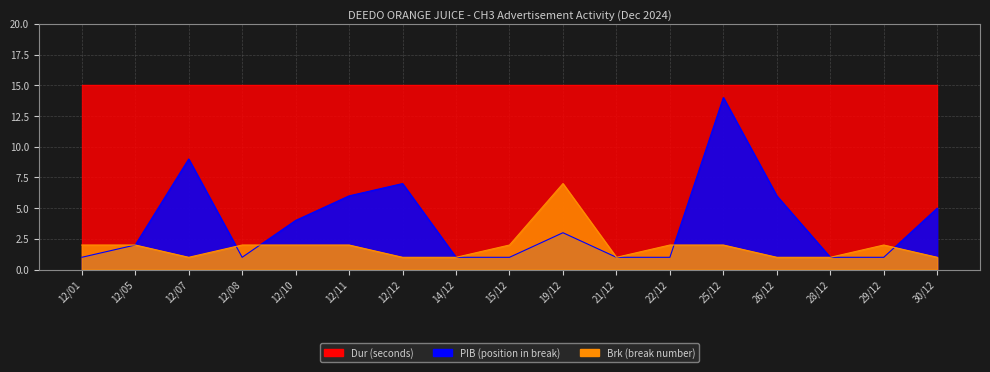

How many data points in Brk are less than 2?

7